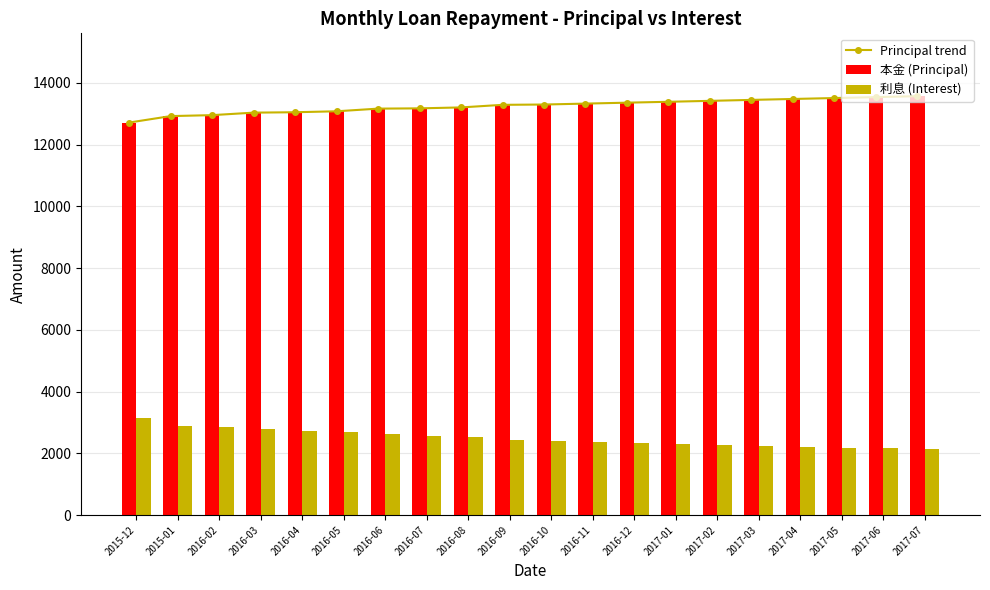

Where does the 本金 (Principal) series first go above 13302?

2016-11